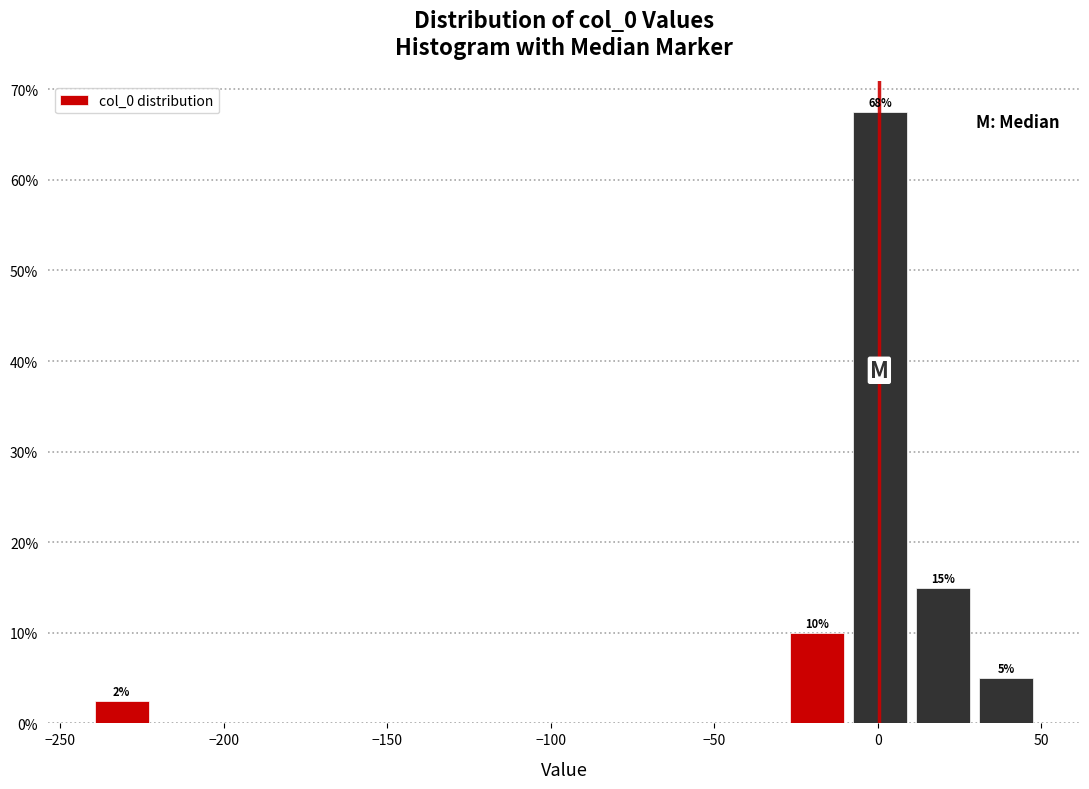

Around what value on the x-axis is the tallest bar? Give the approximate position of its centre, as read against the axis.

0